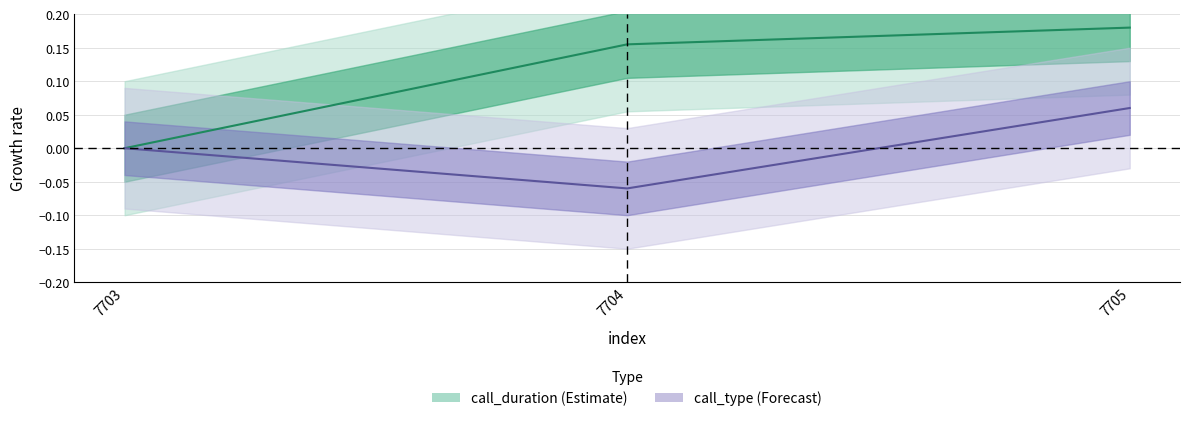

Count the call_duration values in the range 0 to 1.

3